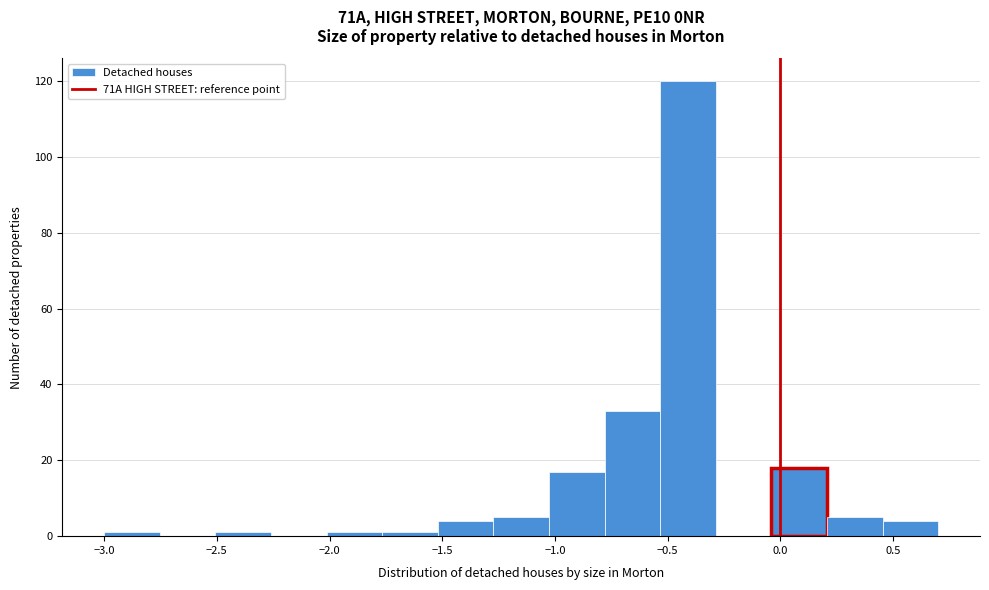

What is the height of the bar covering 0.45 to 0.70 on the x-axis? Neither the bar edges nor the heights are printed on the chart, so give them approximately, as read against the axes.

4